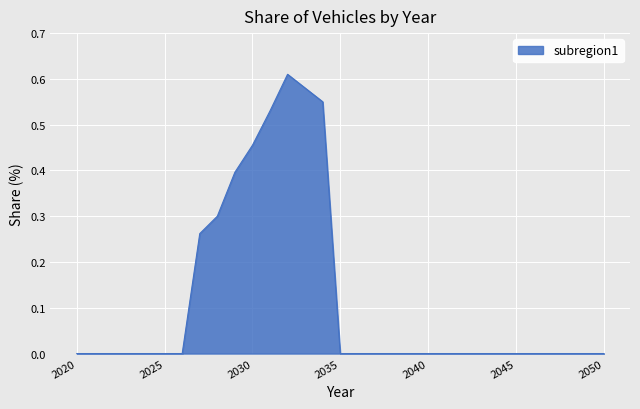

What is the sum of all values?

3.7